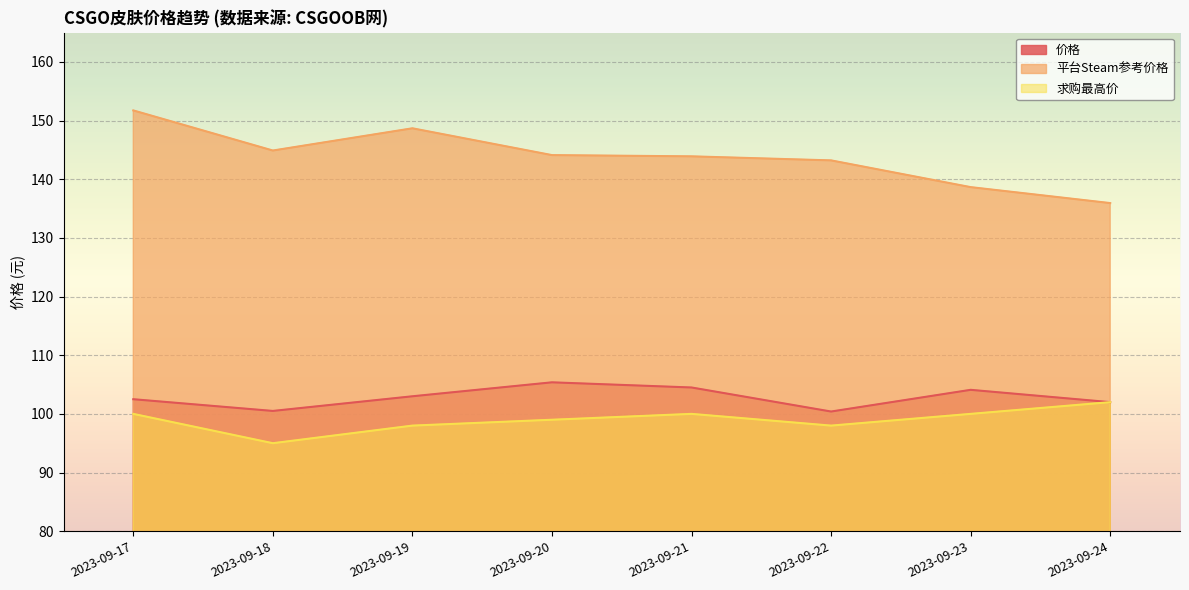

Which series has the largest total across all categories?

平台Steam参考价格